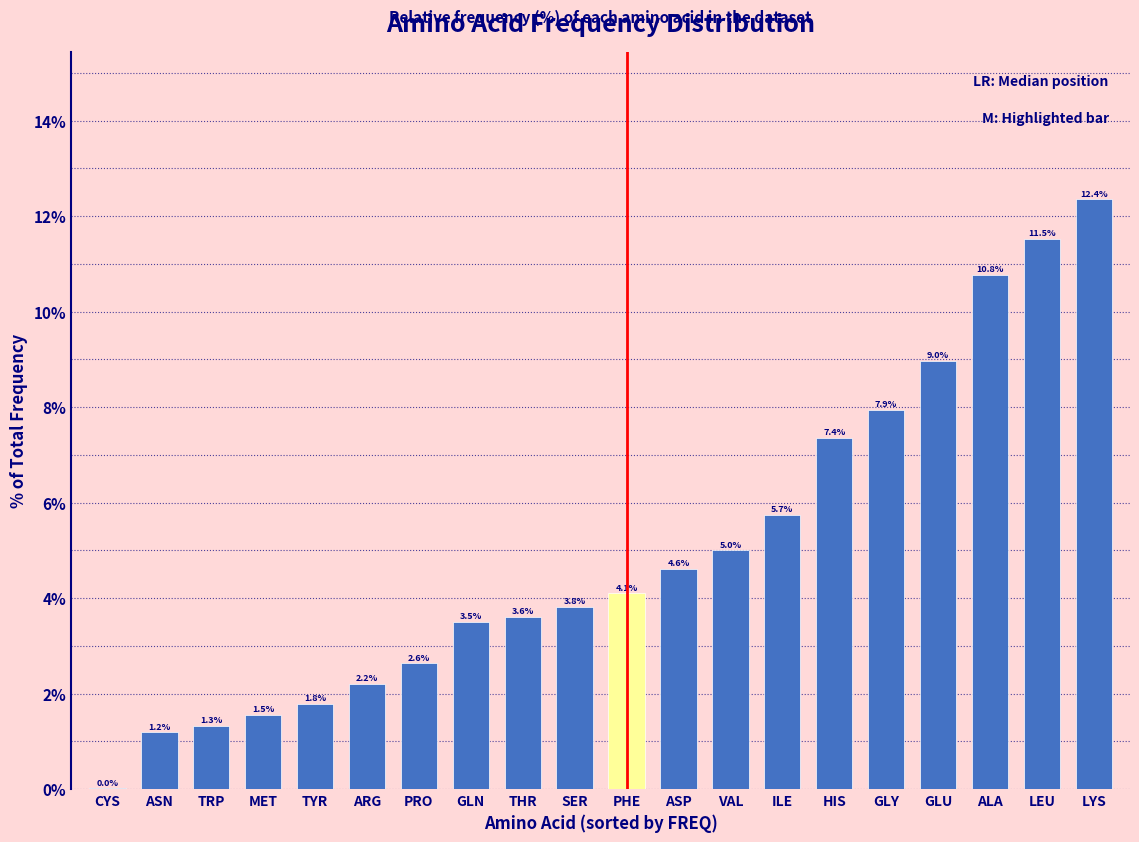

What is the sum of the values at ASP and ARG?

6.8